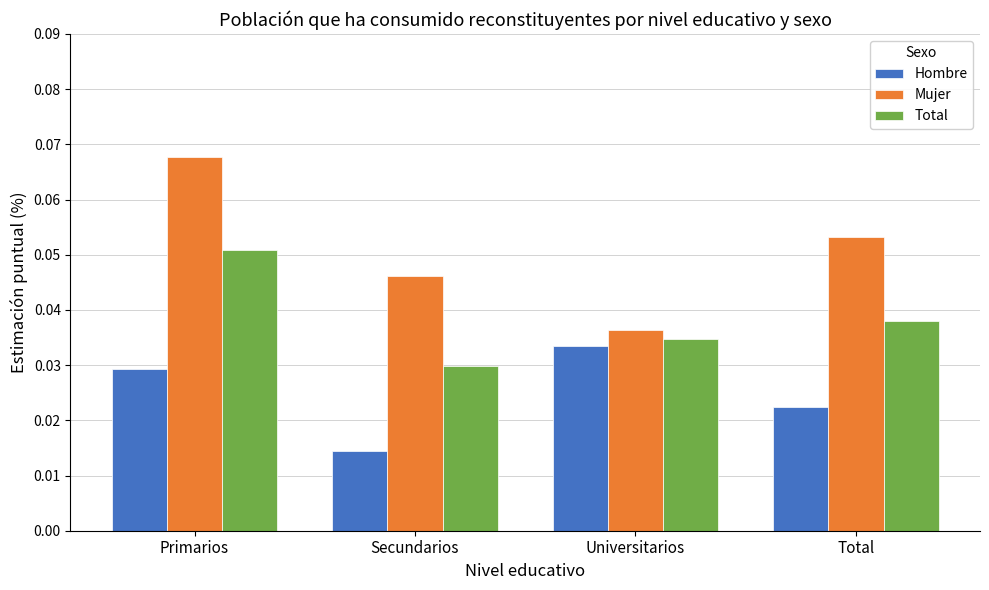

At how many categories does at least one series exceed 0?

4